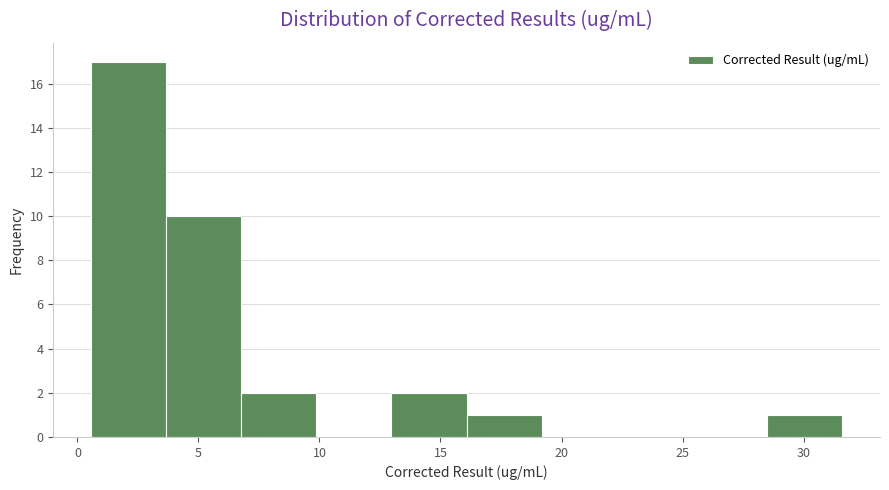

Over which range of the x-axis is the bar tallest?

0.5 to 3.5